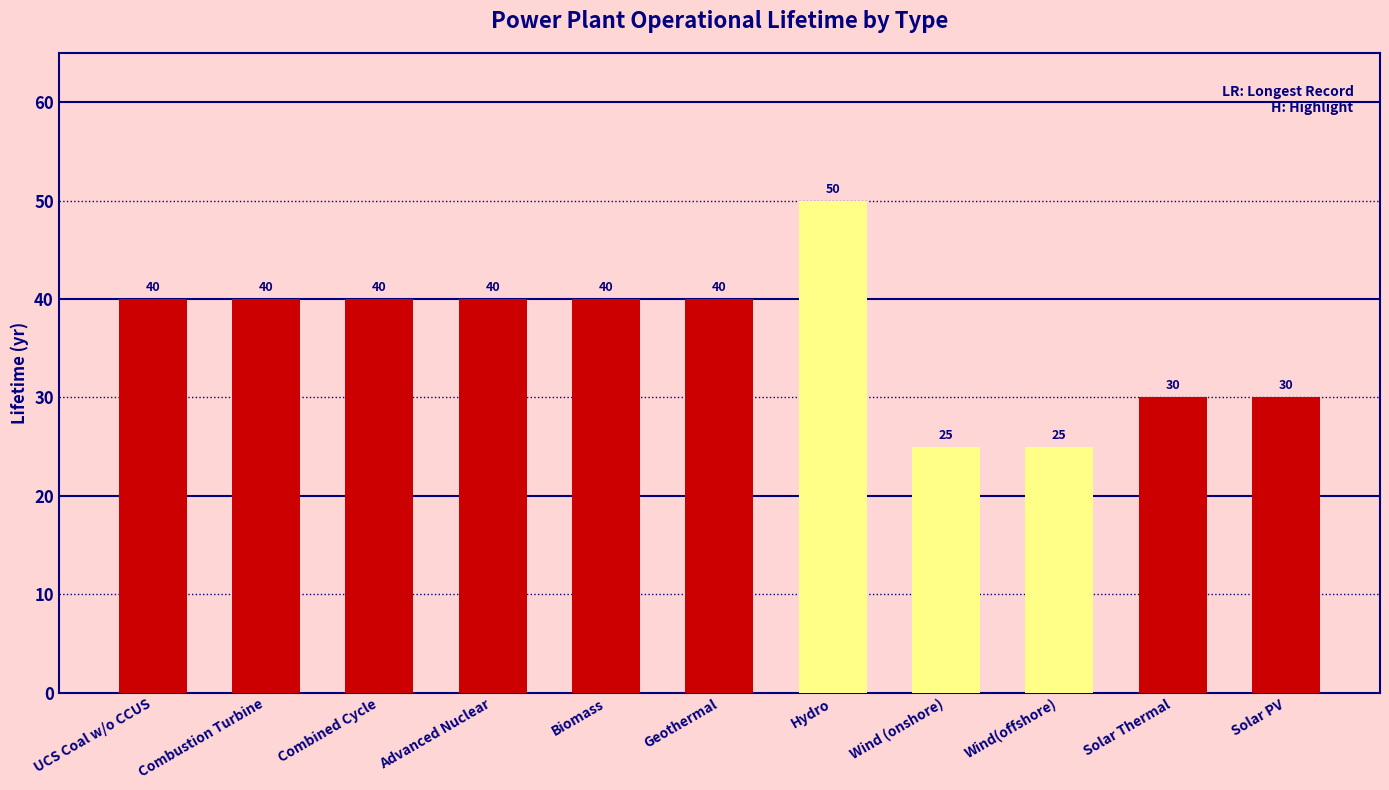

Reading left to right, what are all the values shown in this chart?

40	40	40	40	40	40	50	25	25	30	30